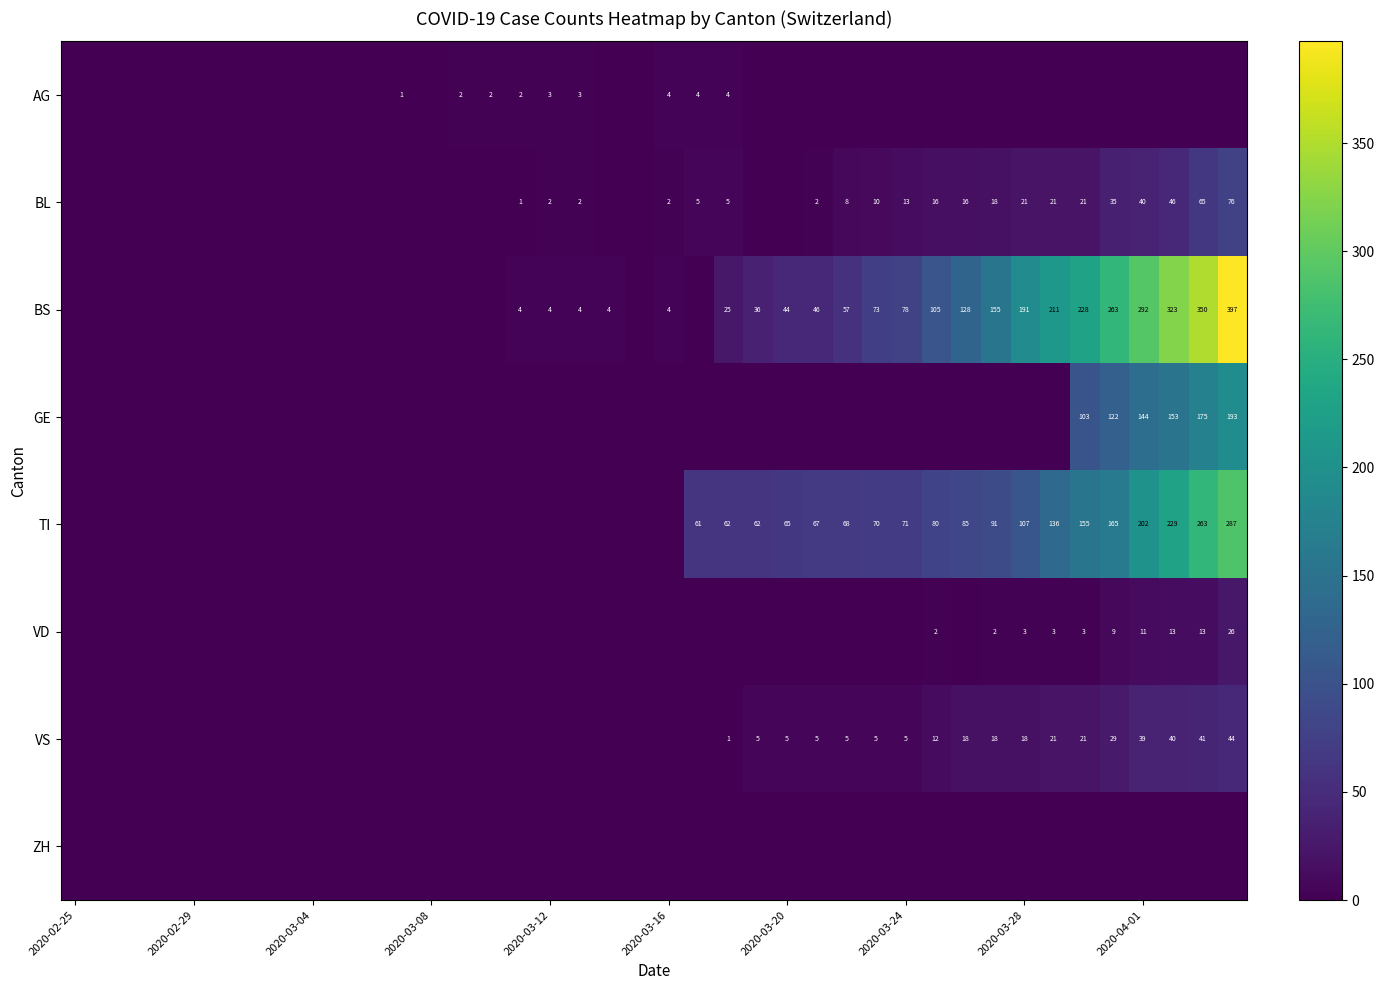

What is the difference between the maximum and second lowest values in the GE series?

193